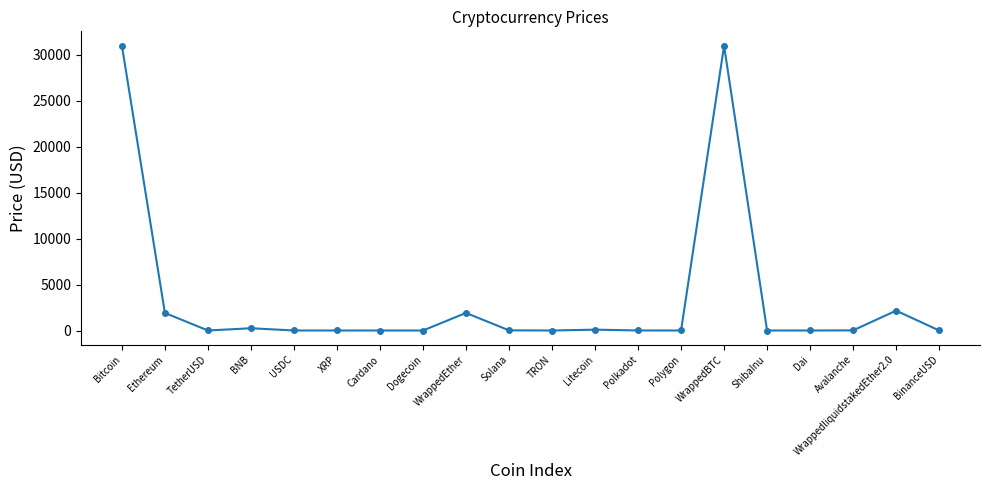

Is it true that the value at Ethereum is 1909.6?

True